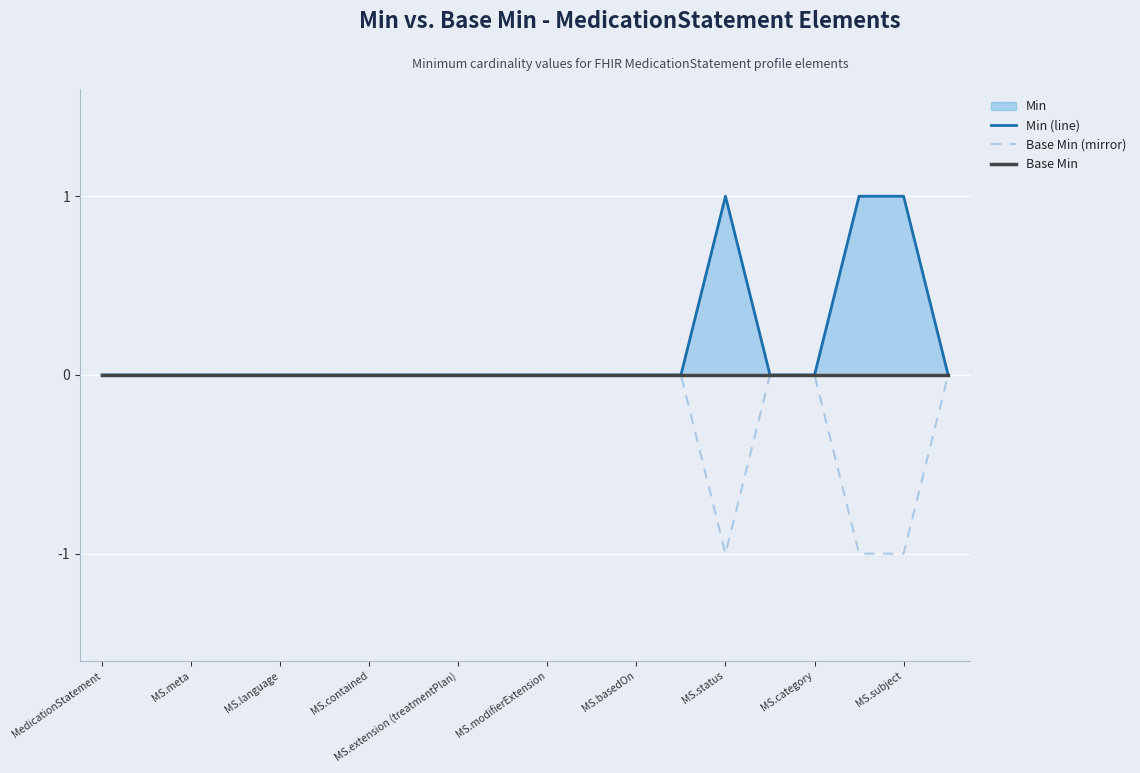

The Base Min (mirror) series shows -1 at MS.subject. True or false?

True